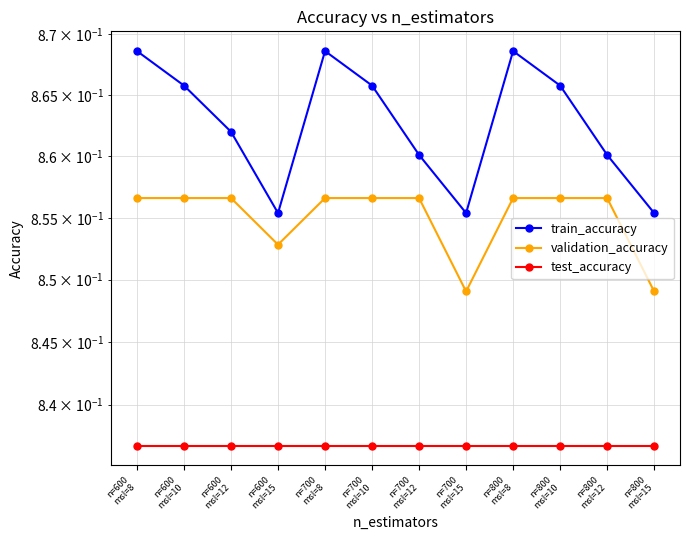

True or false: train_accuracy and test_accuracy intersect in this chart.

False